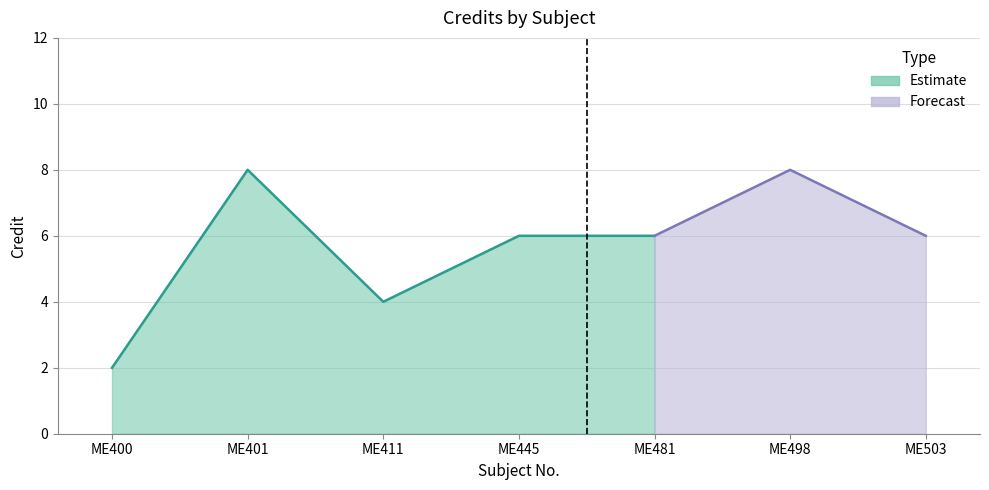

The chart shows a value of 2 at ME400. True or false?

True